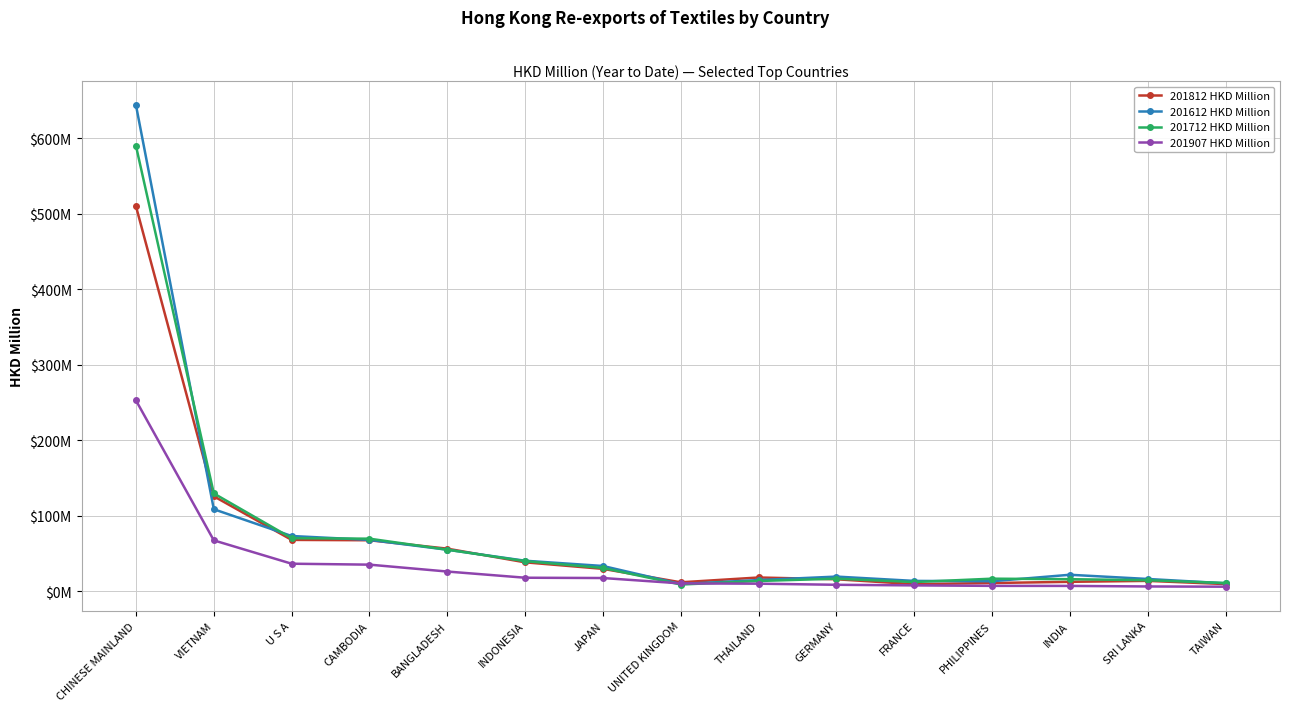

Read the 201812 HKD Million value at GERMANY.

16.1